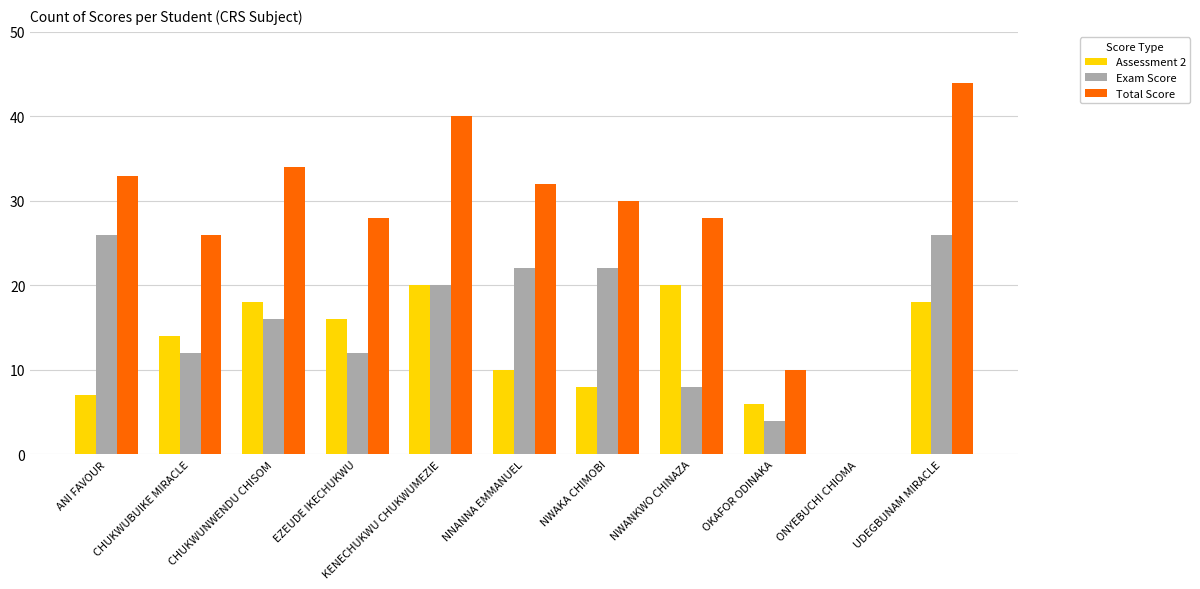

Reading left to right, extract all data points from this chart.

Assessment 2: 7	14	18	16	20	10	8	20	6	0	18
Exam Score: 26	12	16	12	20	22	22	8	4	0	26
Total Score: 33	26	34	28	40	32	30	28	10	0	44